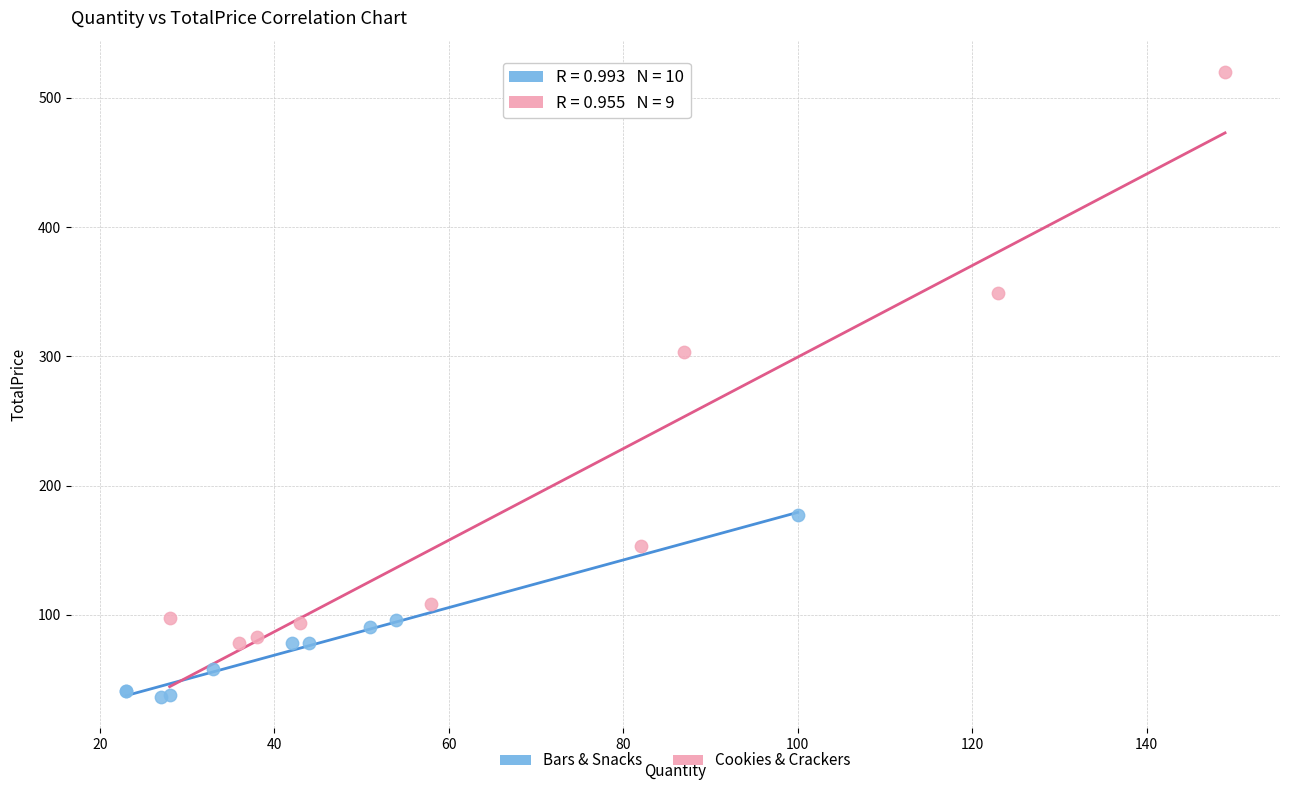

Which series reaches the maximum Y coordinate?

Cookies & Crackers